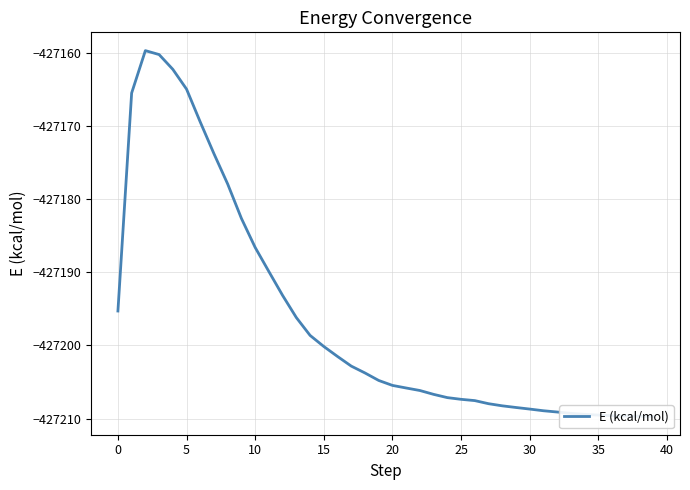

The chart shows a value of -427209.4 at 34. True or false?

True